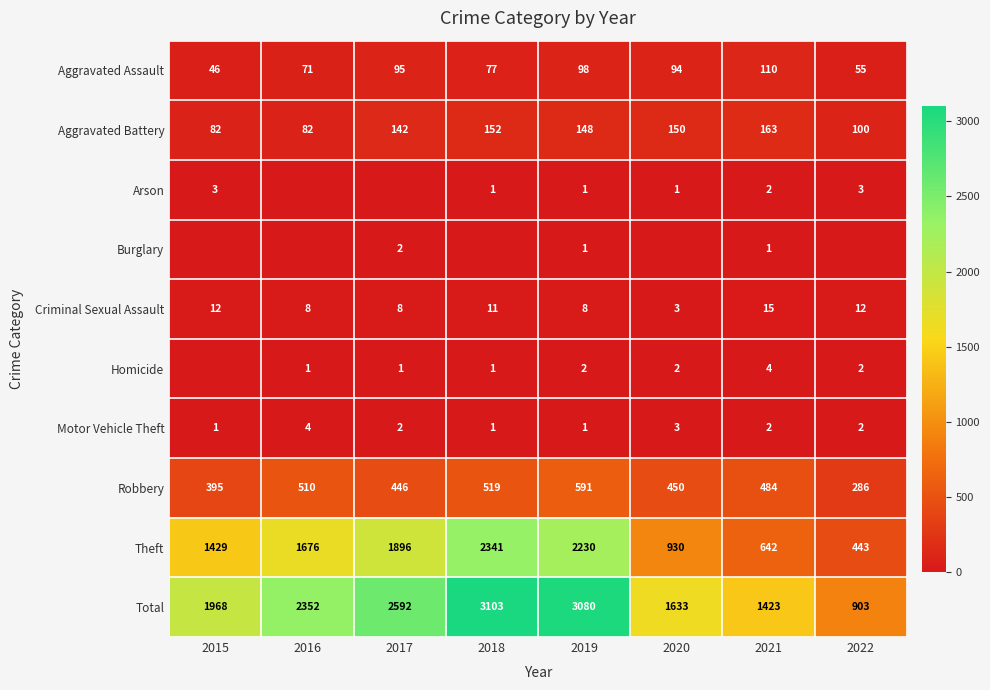

How many data points in Total are less than 2352?

4